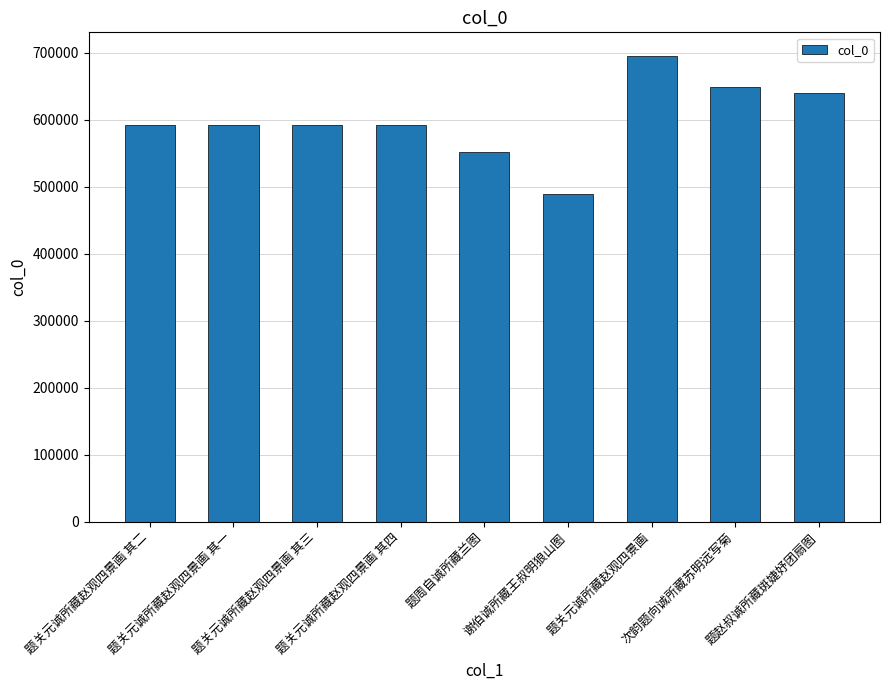

Does the chart contain stacked bars?

No